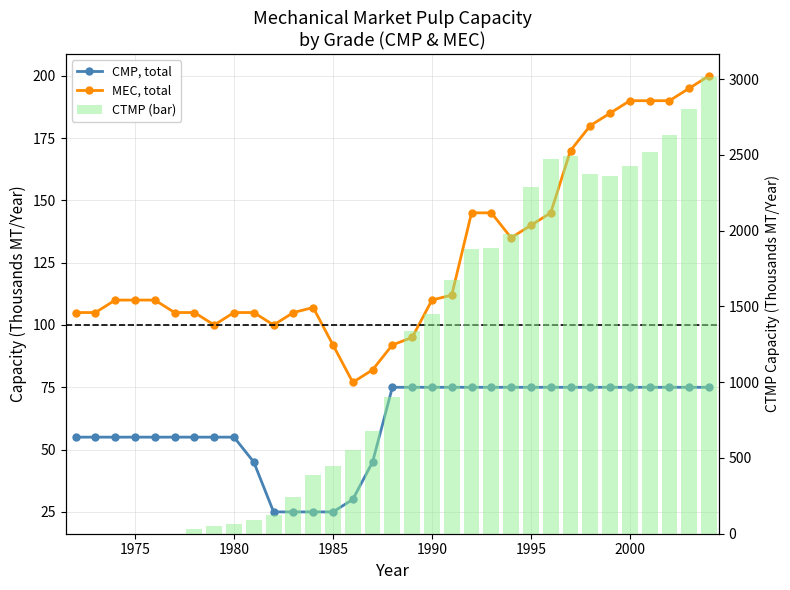

Is the value of MEC, total at 1980 greater than the value of CMP, total at 22?

Yes